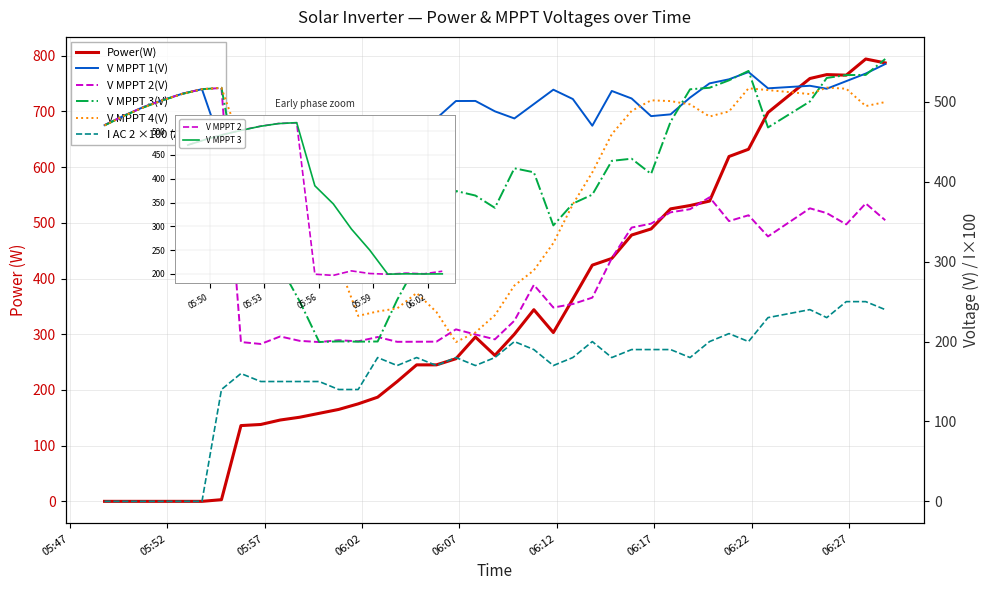

Which series has the widest spread of values?

Power(W)